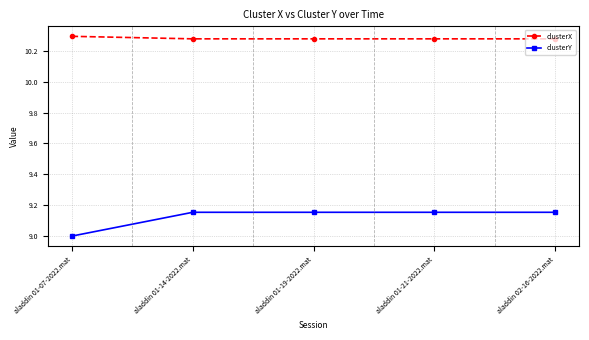

At how many categories does at least one series exceed 9?

5